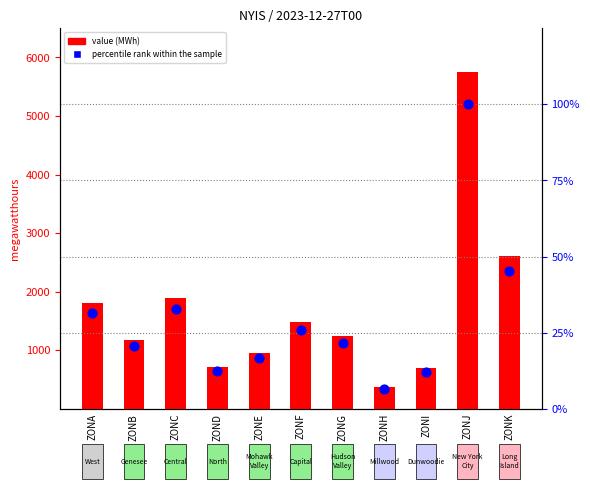

Which series has the widest spread of Y values?

value